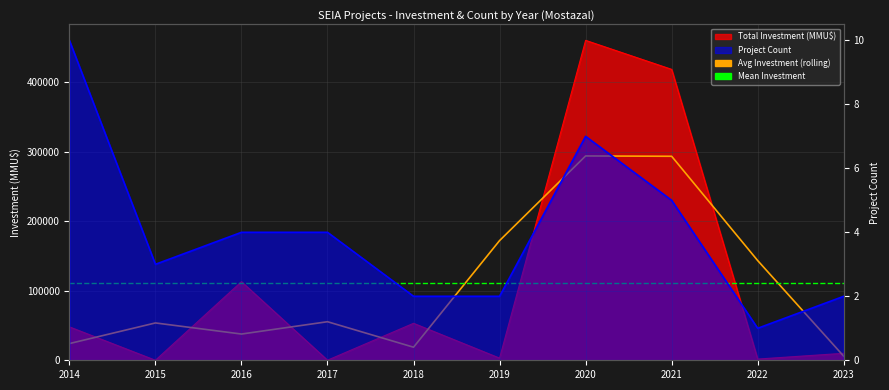

Does the chart display data point markers on the line(s)?

No